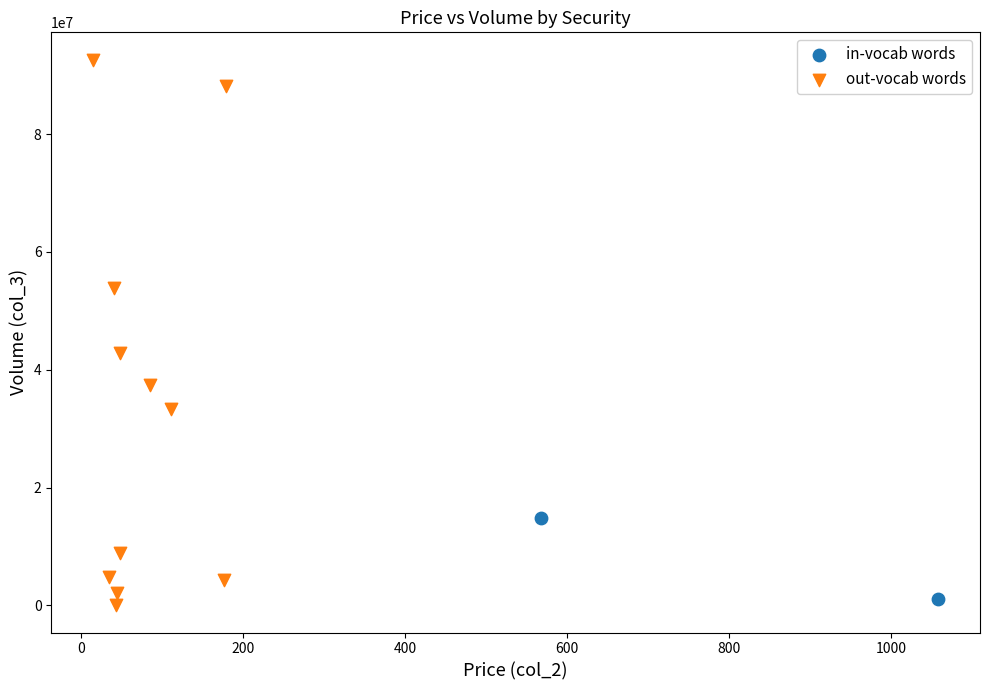

What are all the series names shown in the legend?

in-vocab words, out-vocab words